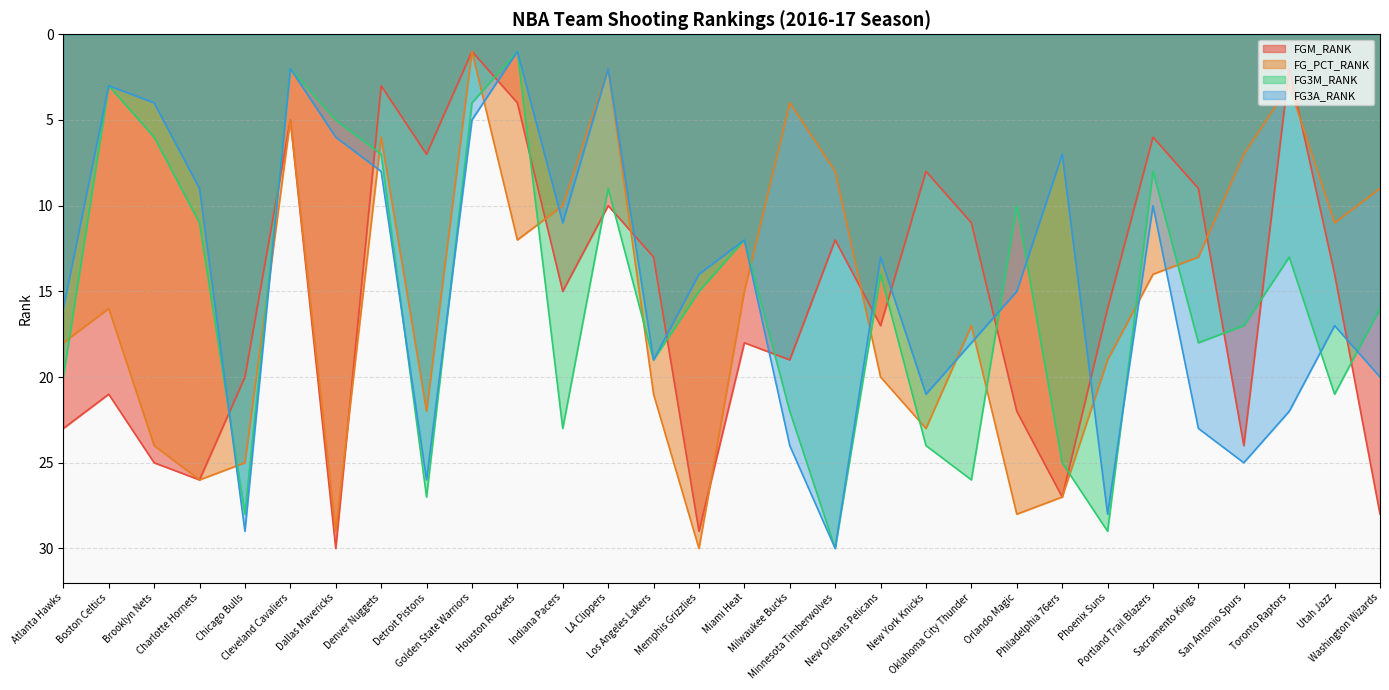

How many intersections are there between FG3A_RANK and FG3M_RANK?

8